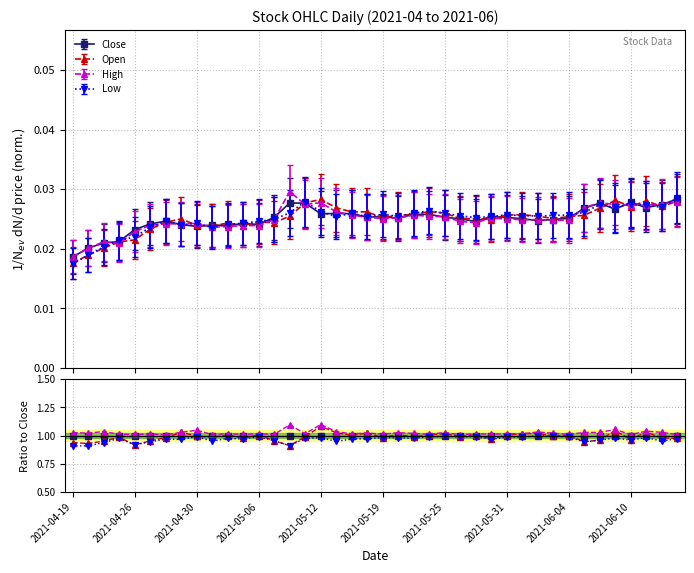

List the series in order of their peak value, highest first.

High, Open, Close, Low